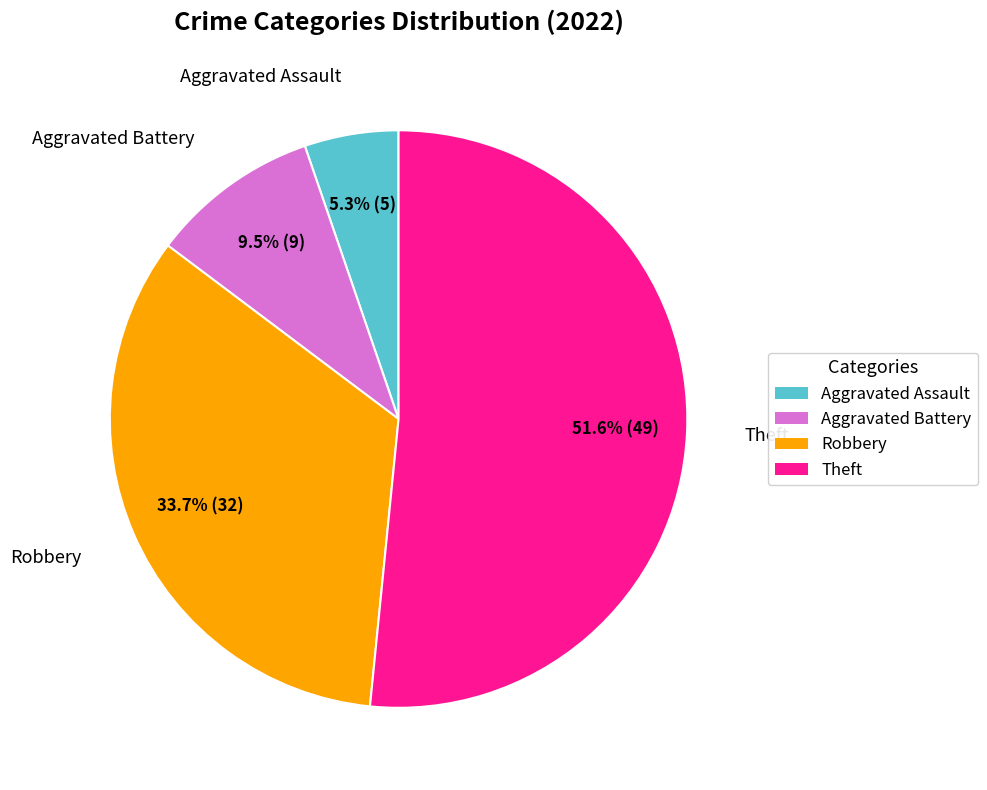

Which slice is the smallest?

Aggravated Assault